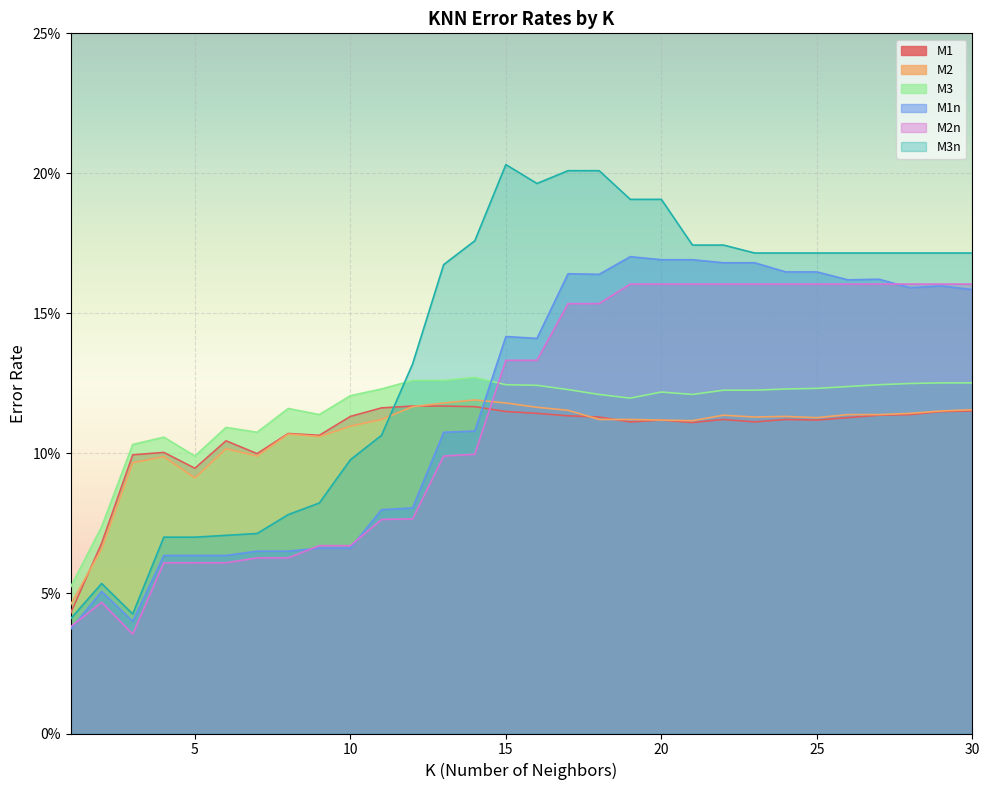

Where is the first local minimum for M3?

5